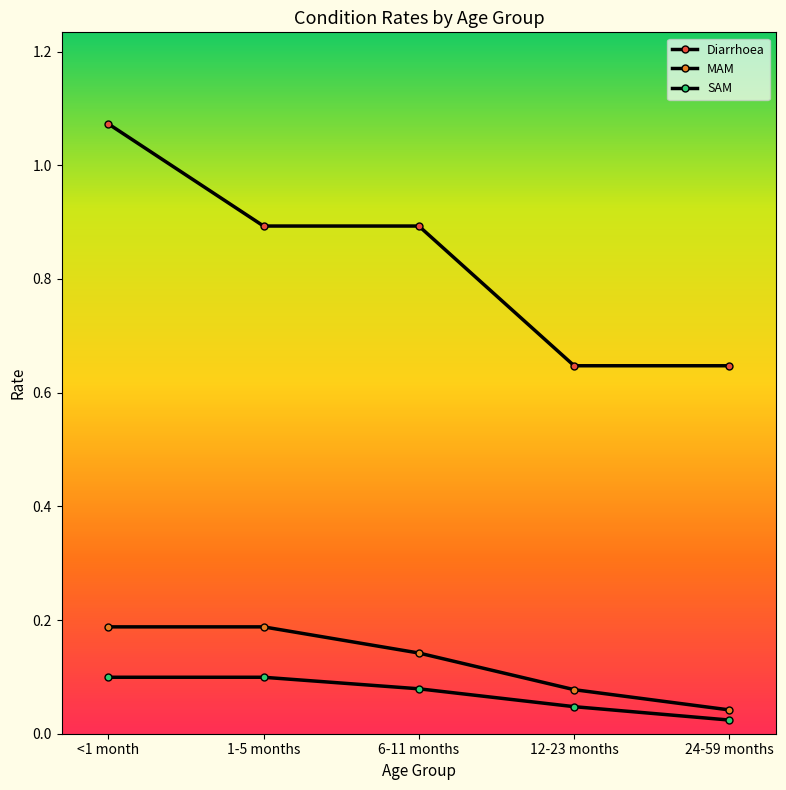

How many data points does each series have?

5